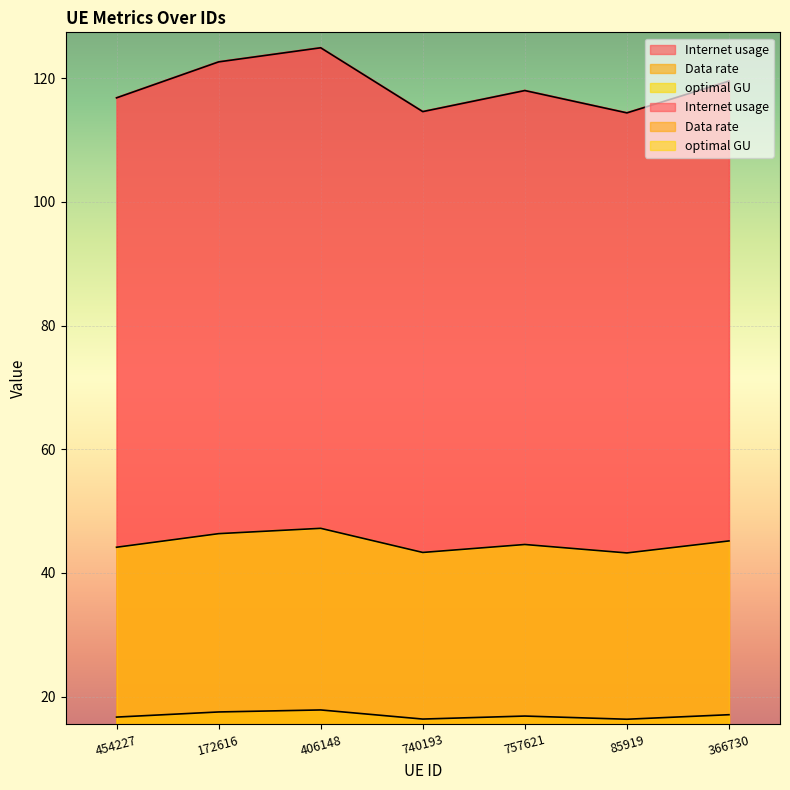

What is the difference between the maximum and minimum values in the Internet usage series?

10.5